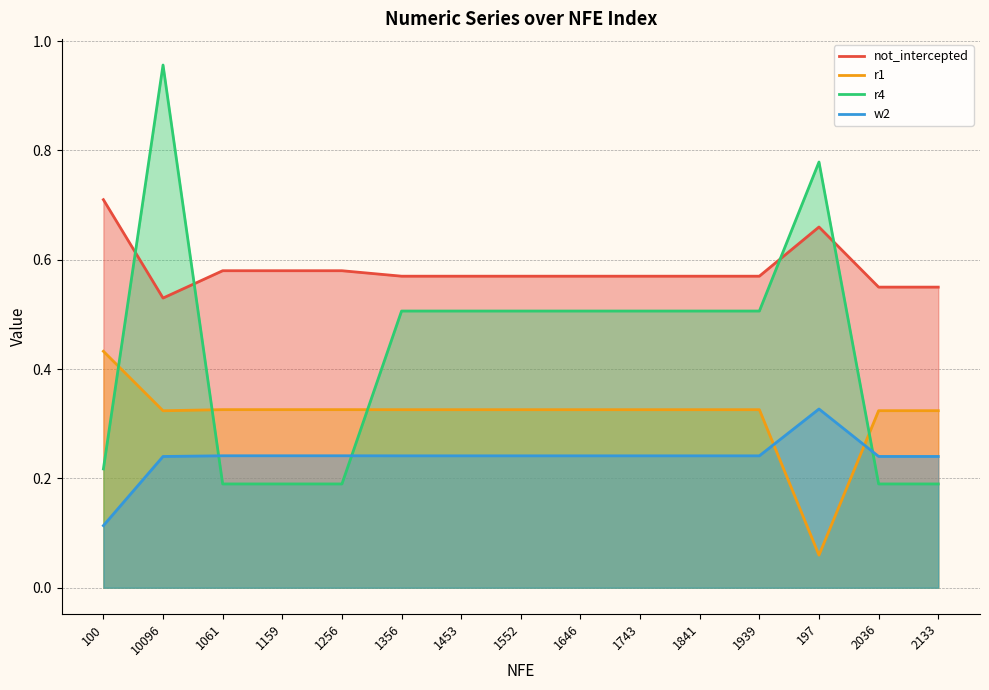

At which category is the sum across all series the highest?

10096